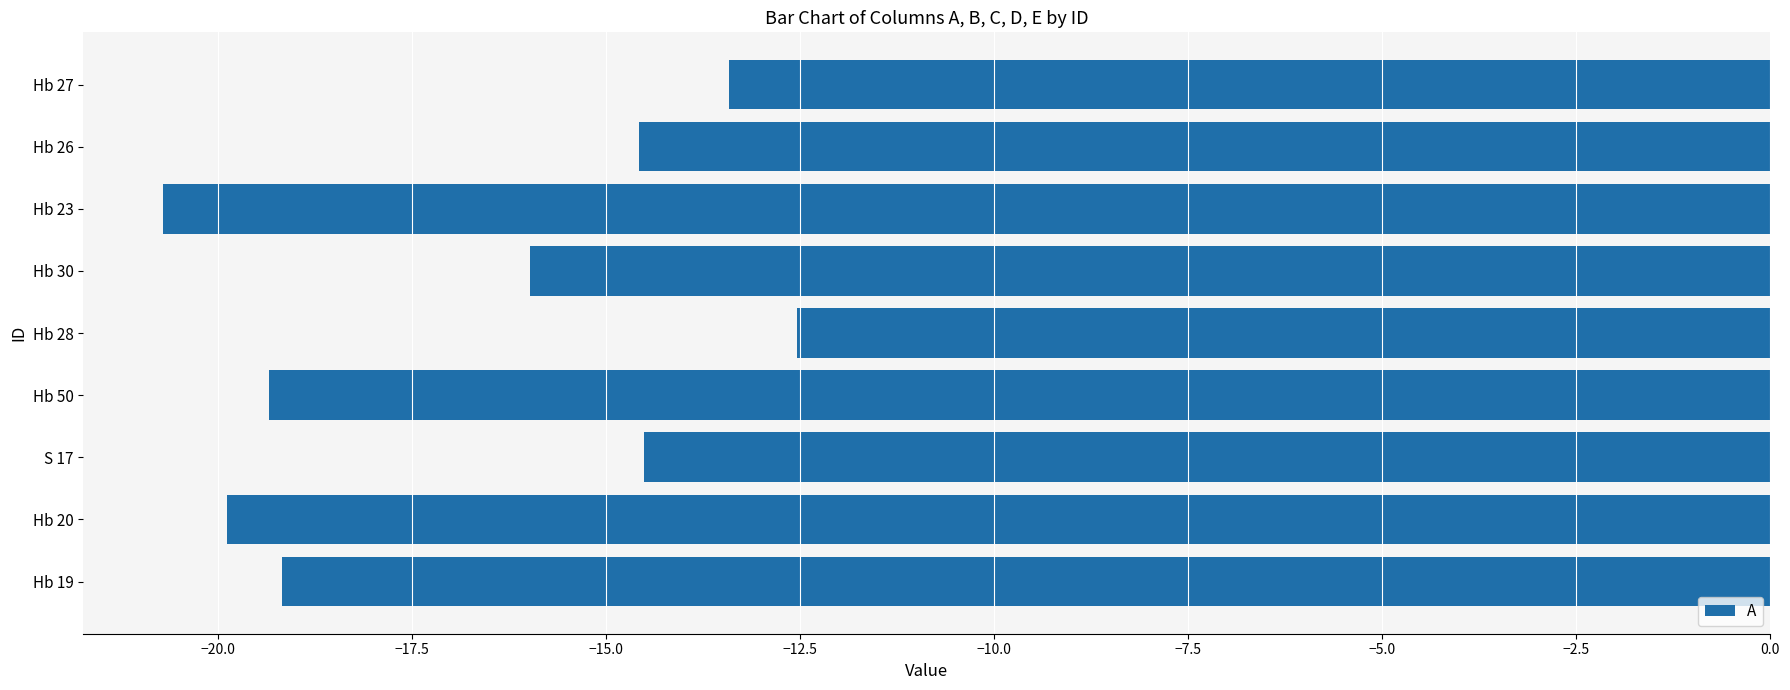

What is the difference between the values at S 17 and Hb 20?

5.4